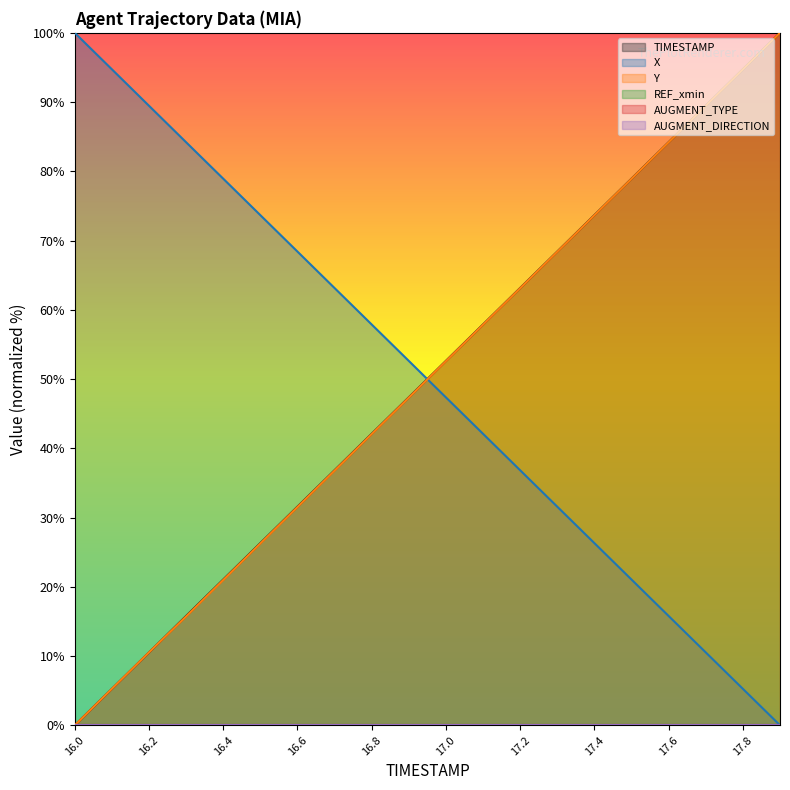

Is it true that TIMESTAMP equals 15.8 at 16.3?

True